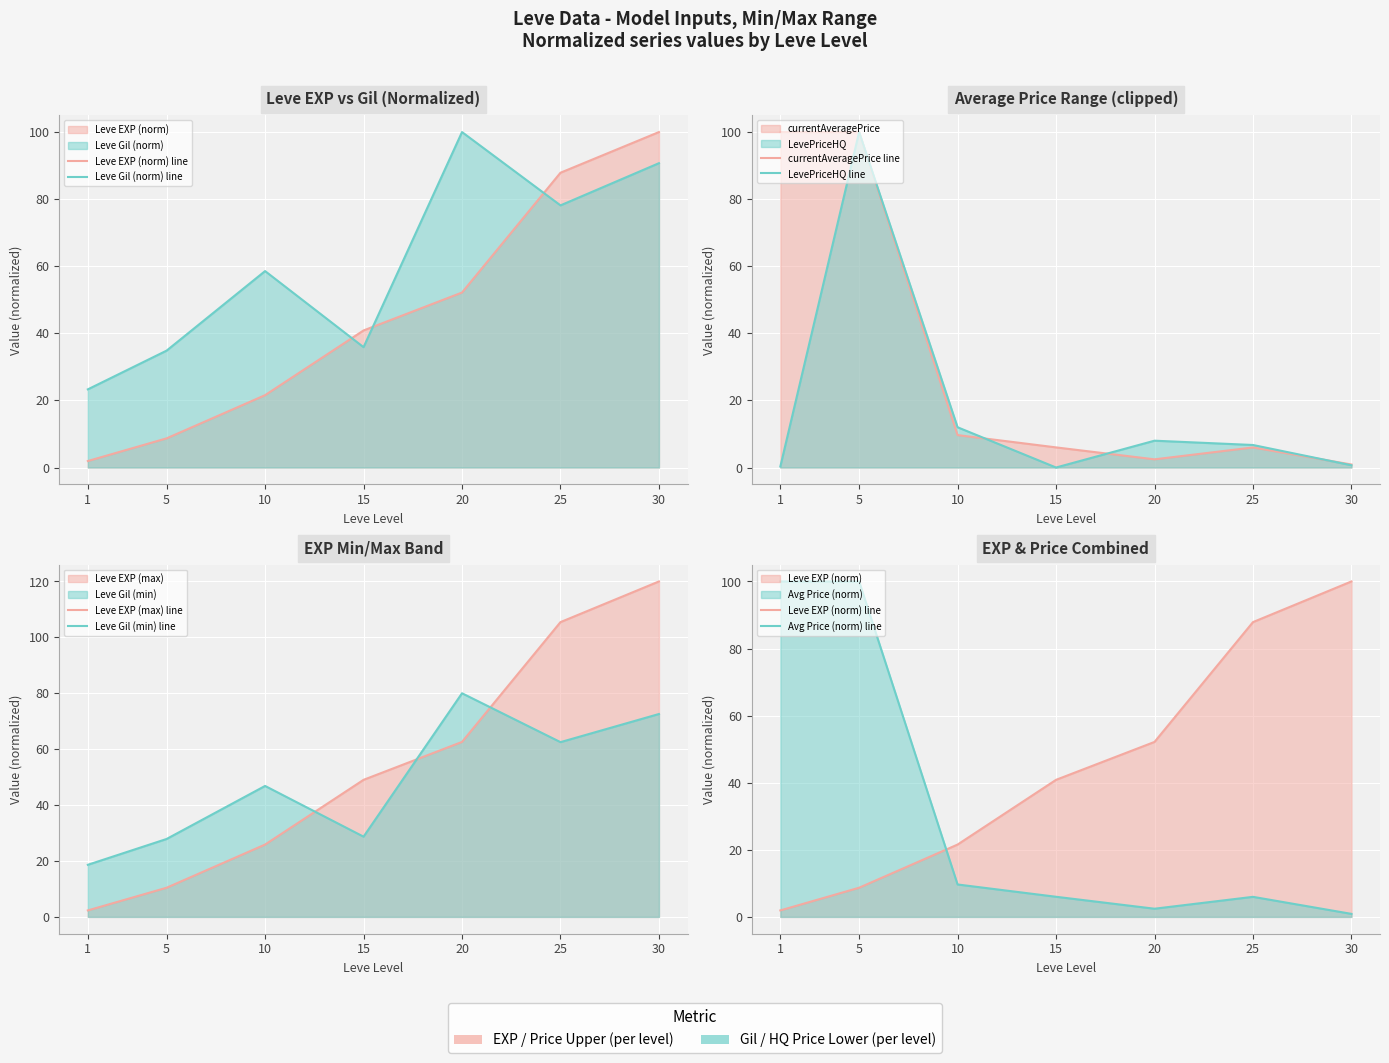

Where is currentAveragePrice nearest to the value 50?

10